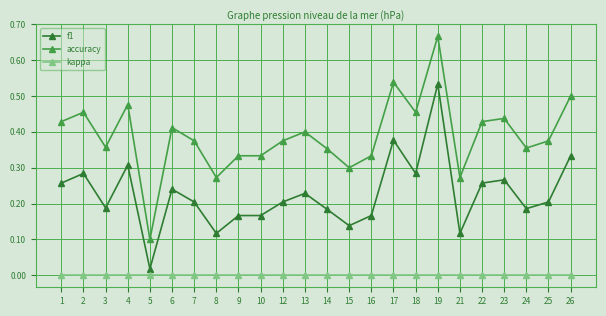

True or false: accuracy has more than 2 points higher than both neighbors.

True